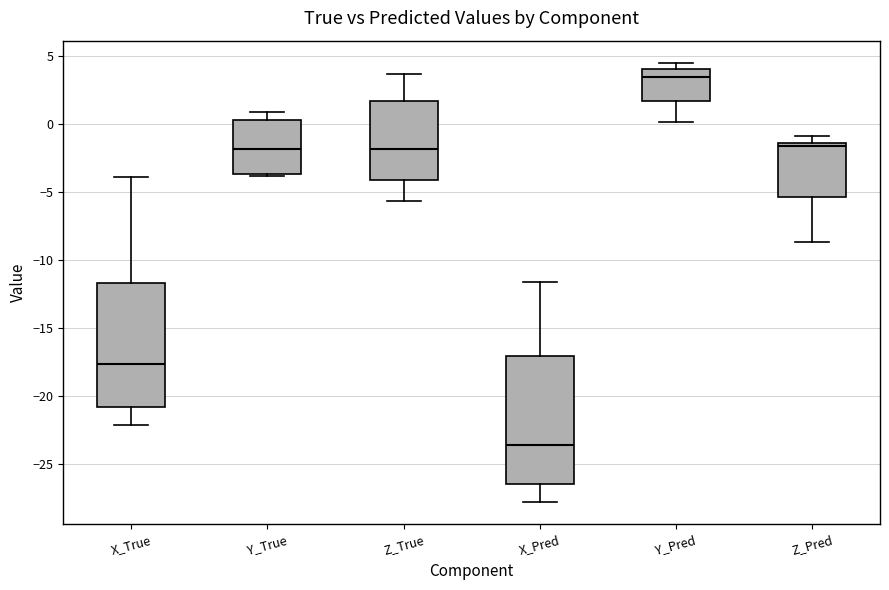

Reading left to right, transcribe this box plot: for each box, give where its median line is, the range the box spans, and where its two whiskers end, as read against the y-axis. The values are not printed on the chart, so give them approximately, as read against the axis.

X_True: median -17.5, box -21.0 to -11.5, whiskers -22.0 to -4.0
Y_True: median -2.0, box -3.5 to 0.5, whiskers -4.0 to 1.0
Z_True: median -2.0, box -4.0 to 1.5, whiskers -5.5 to 3.5
X_Pred: median -23.5, box -26.5 to -17.0, whiskers -28.0 to -11.5
Y_Pred: median 3.5, box 1.5 to 4.0, whiskers 0.0 to 4.5
Z_Pred: median -1.5 (just below the box's upper edge), box -5.5 to -1.5, whiskers -8.5 to -1.0